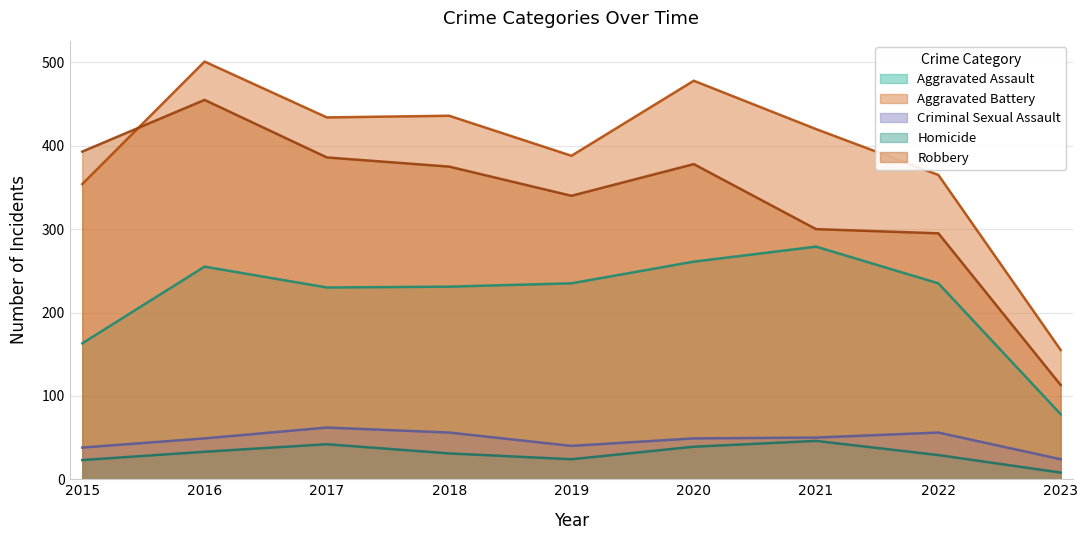

What is the difference between the highest and lowest values at 2015?

370